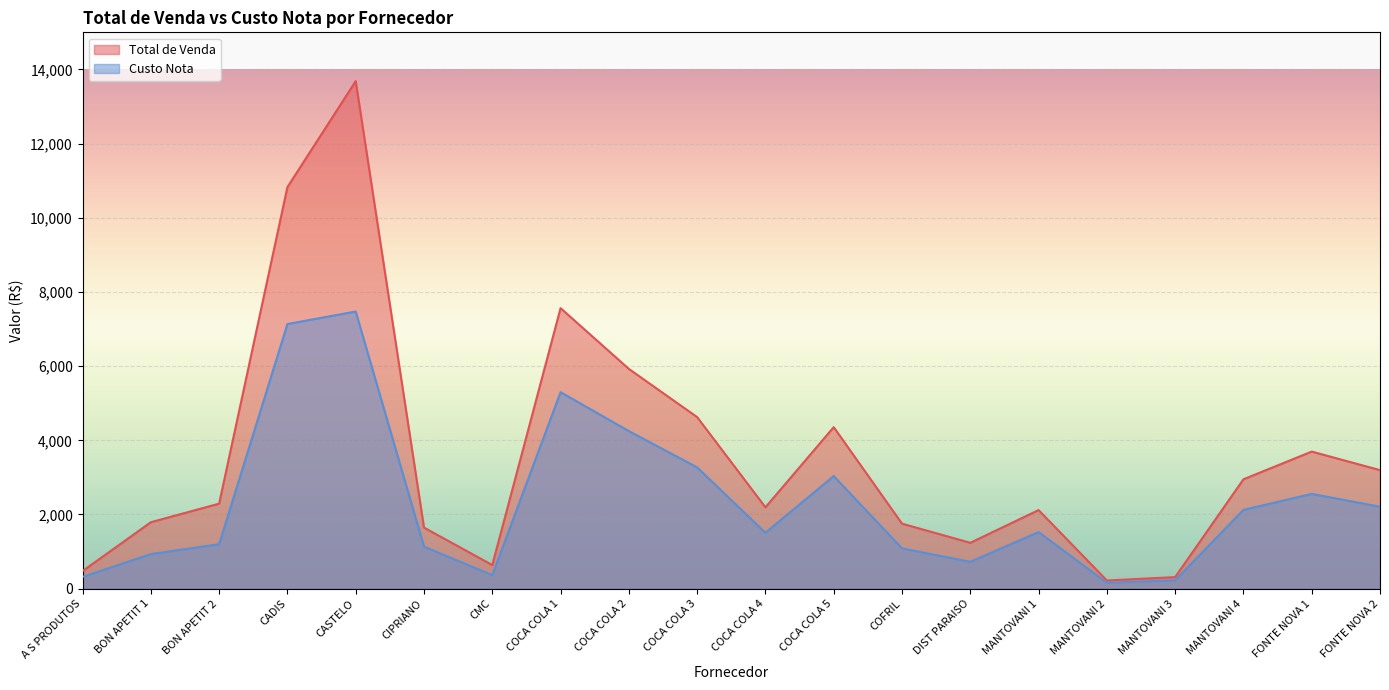

How many lines are shown in the chart?

2